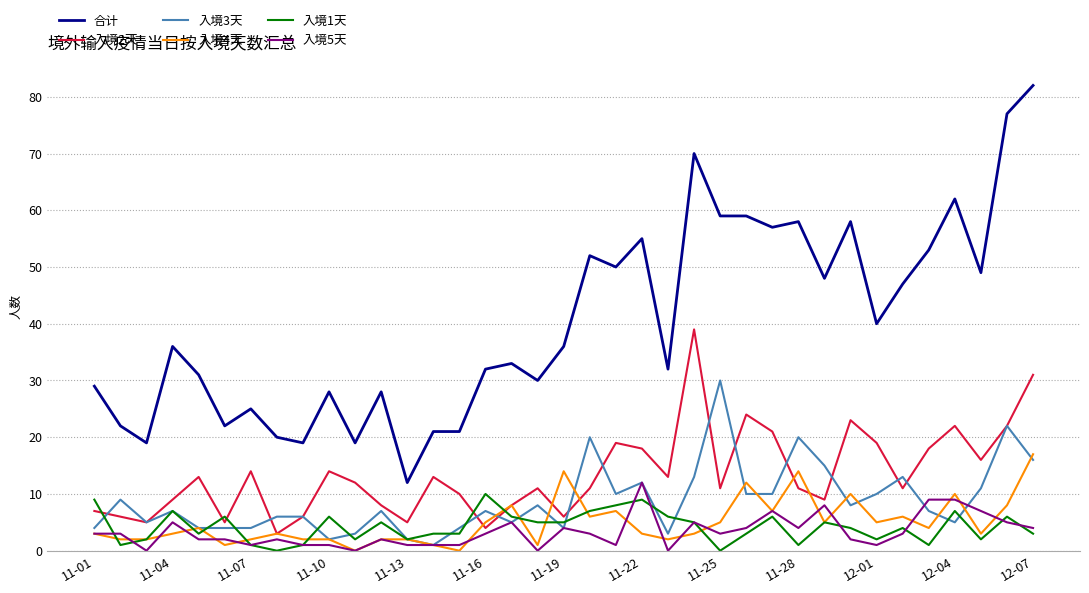

Rank the series by their maximum value, from highest to lowest.

合计, 入境2天, 入境3天, 入境4天, 入境5天, 入境1天